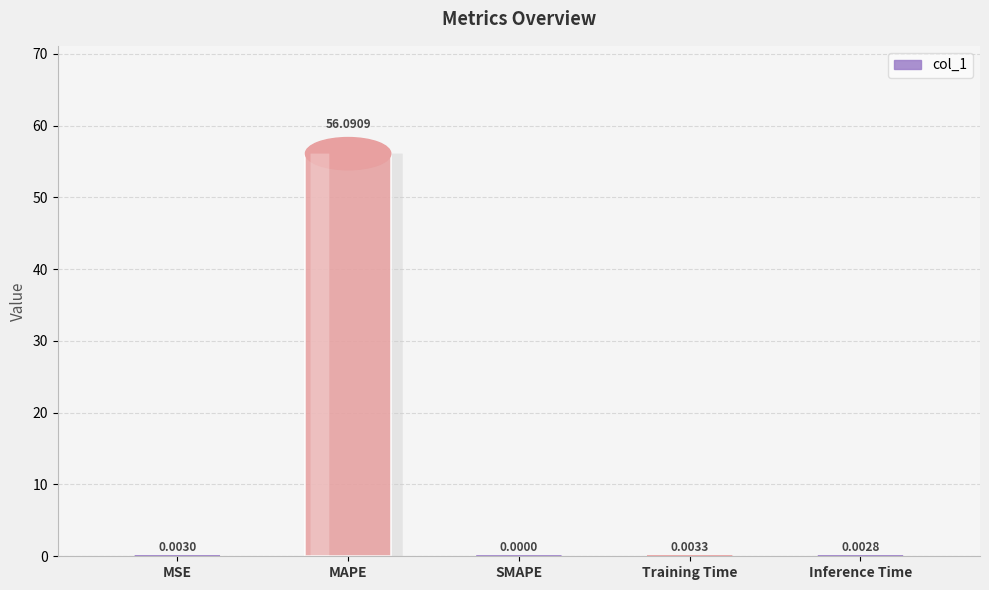

What position from the left is MAPE?

2